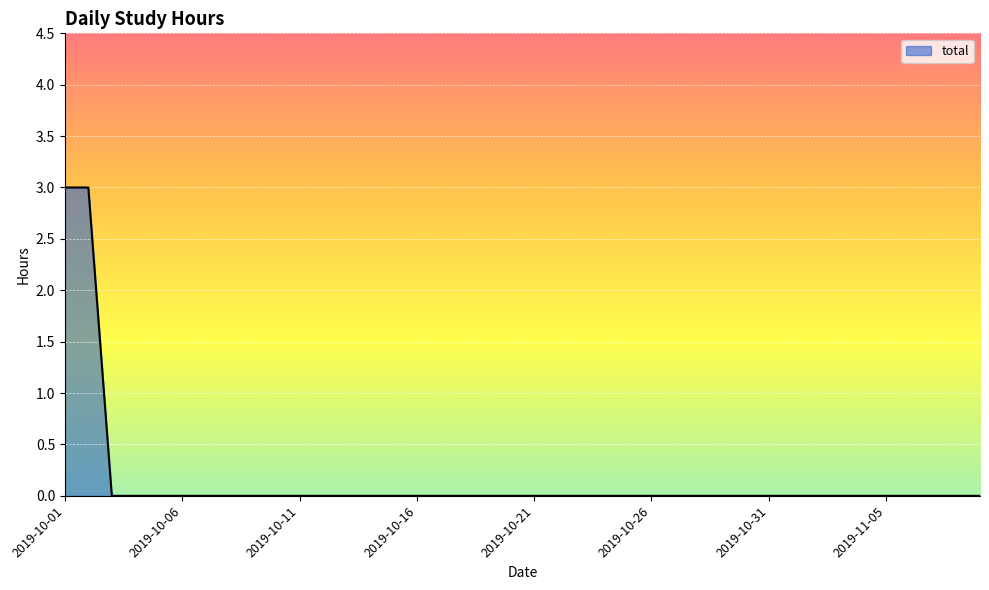

What is the difference between the maximum and minimum values?

3